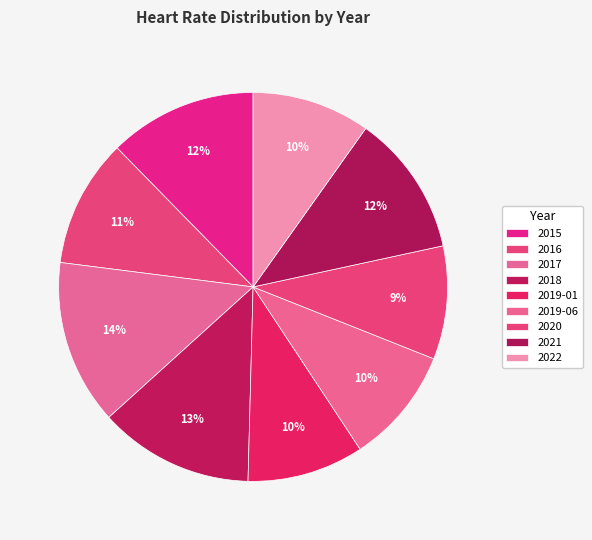

How many slices are in this pie chart?

9